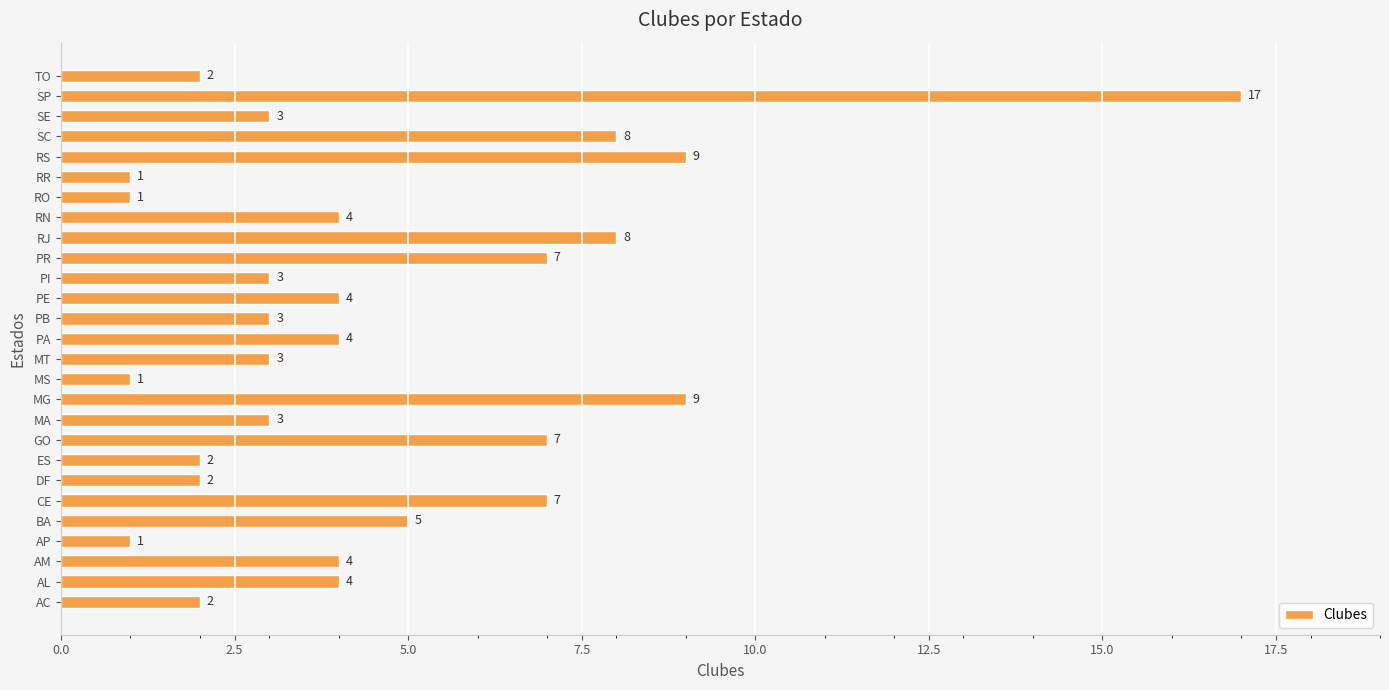

What is the sum of the values at RJ and RO?

9